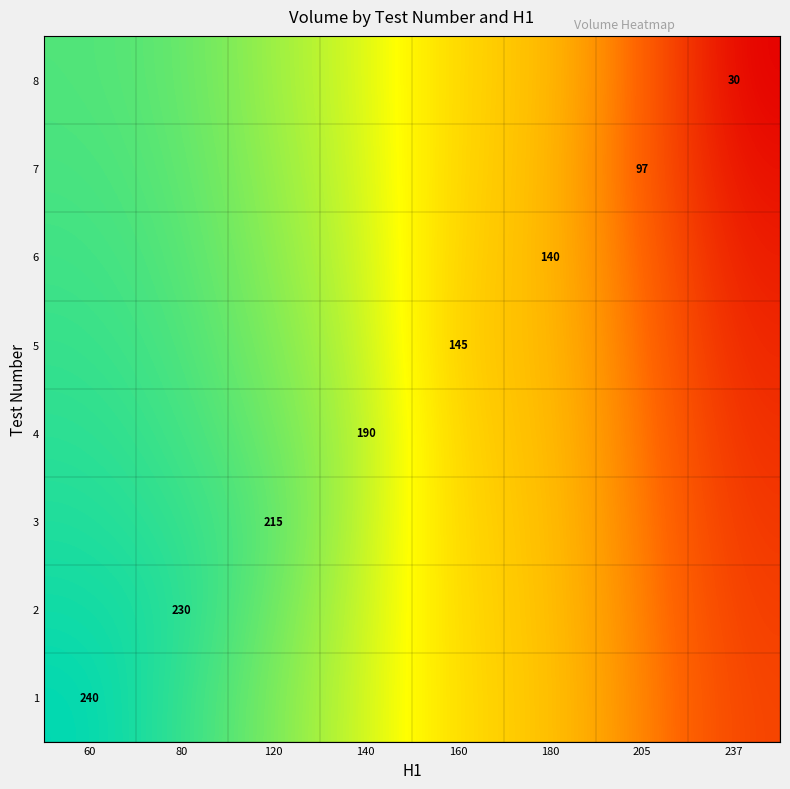

List the labels in order of 4 value, largest first.

60, 80, 120, 140, 160, 180, 205, 237